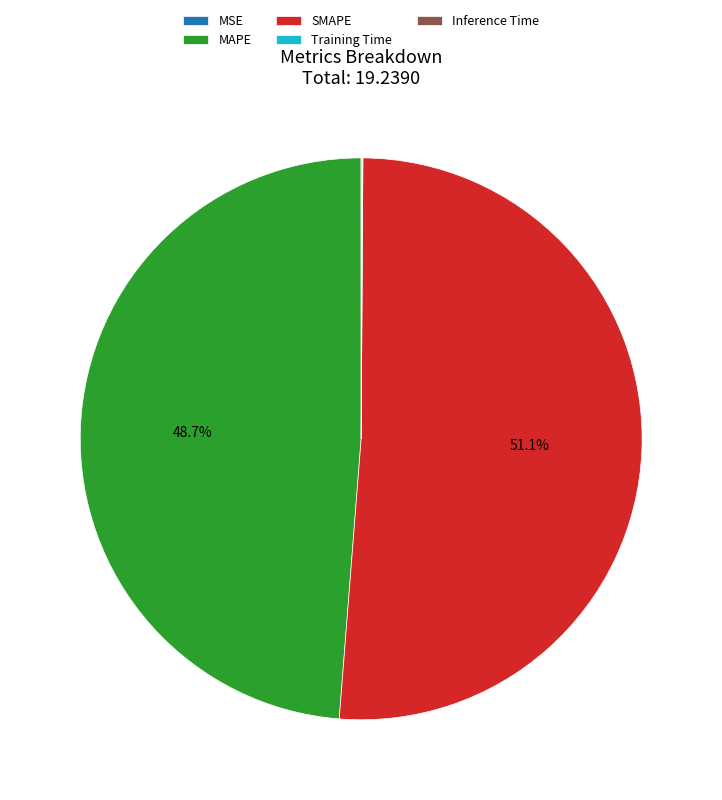

Is there a majority slice in this chart?

Yes